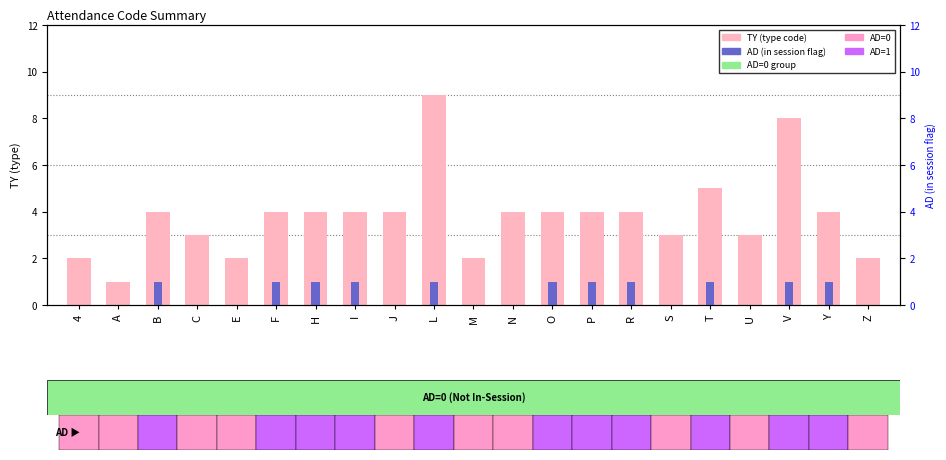

What is the maximum value shown in the chart?

9